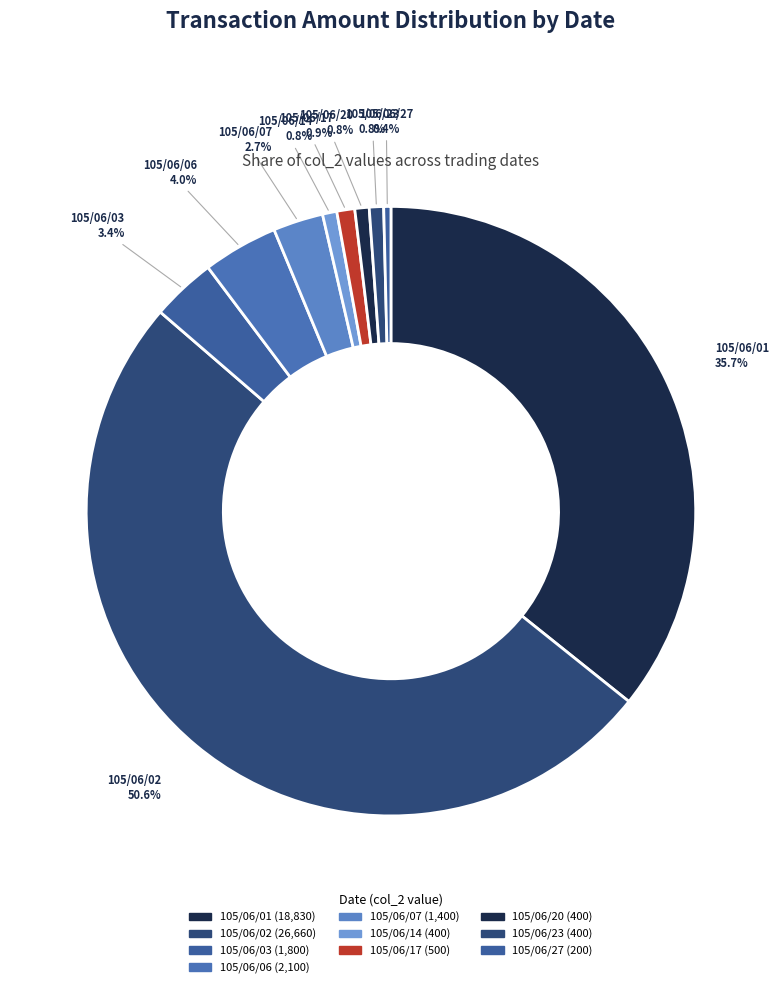

Count the number of slices in the pie.

10